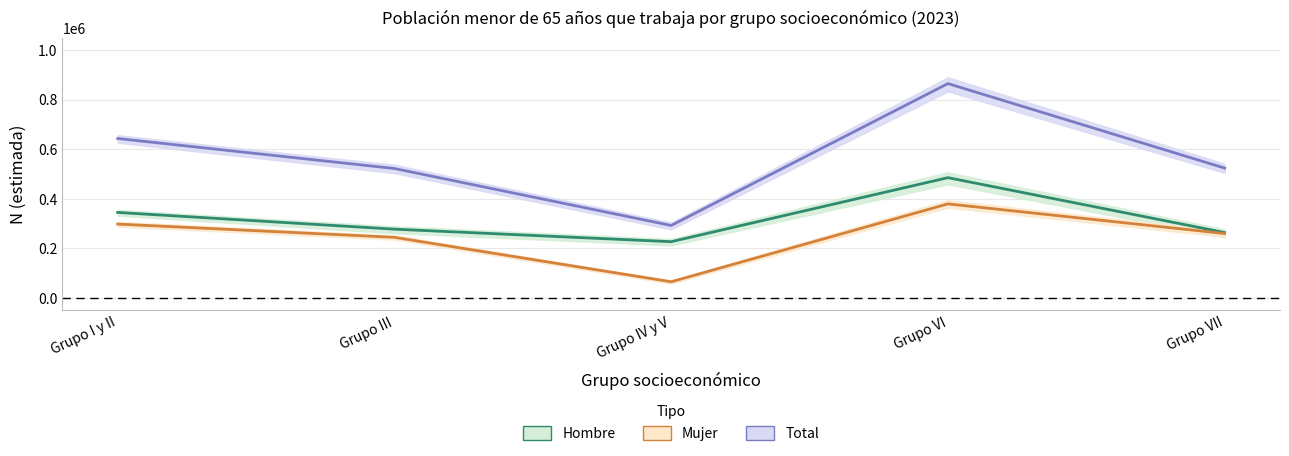

What is the sum of all Total values?

2846640